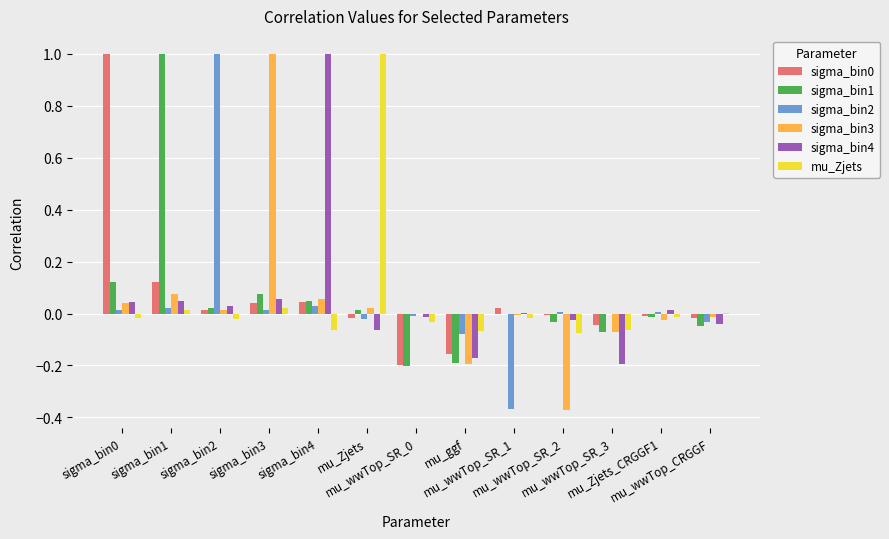

Is it true that sigma_bin1 equals -0.2 at mu_ggf?

True